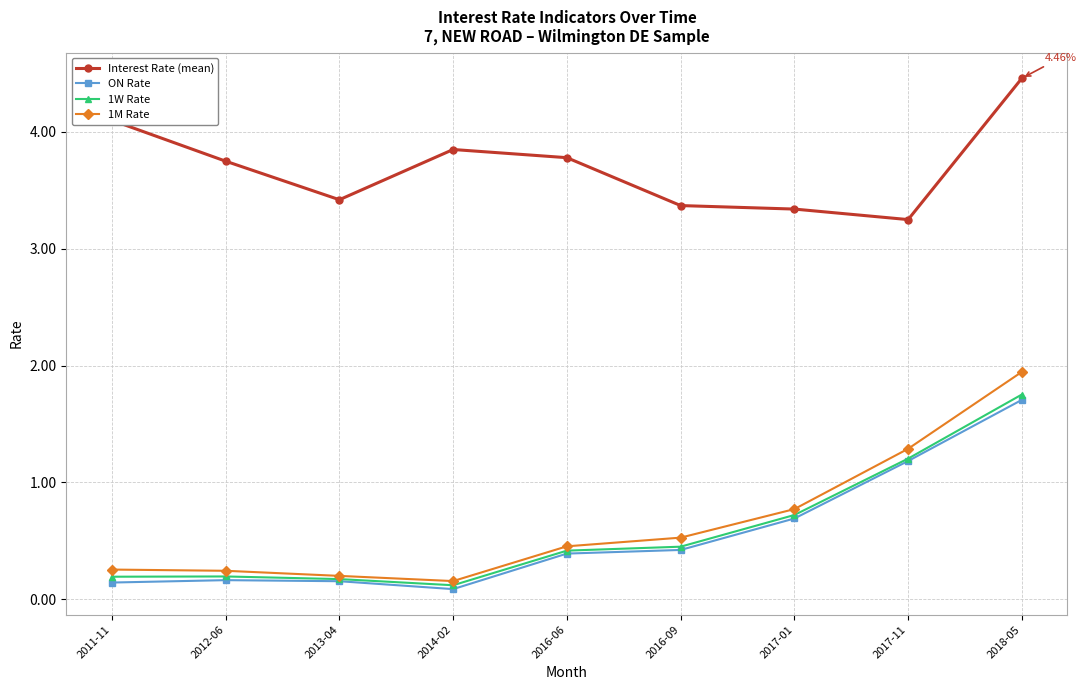

Where is 1W Rate nearest to the value 0?

2014-02